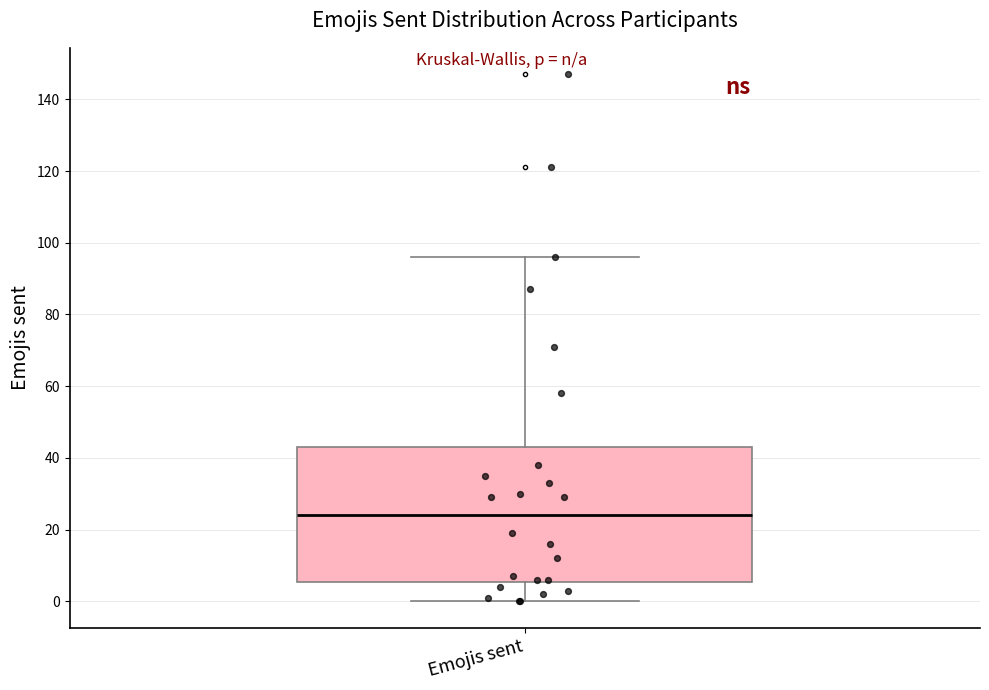

Where does the upper whisker of the box for Emojis sent end on the y-axis? The values are not printed on the chart, so give them approximately, as read against the axis.

96